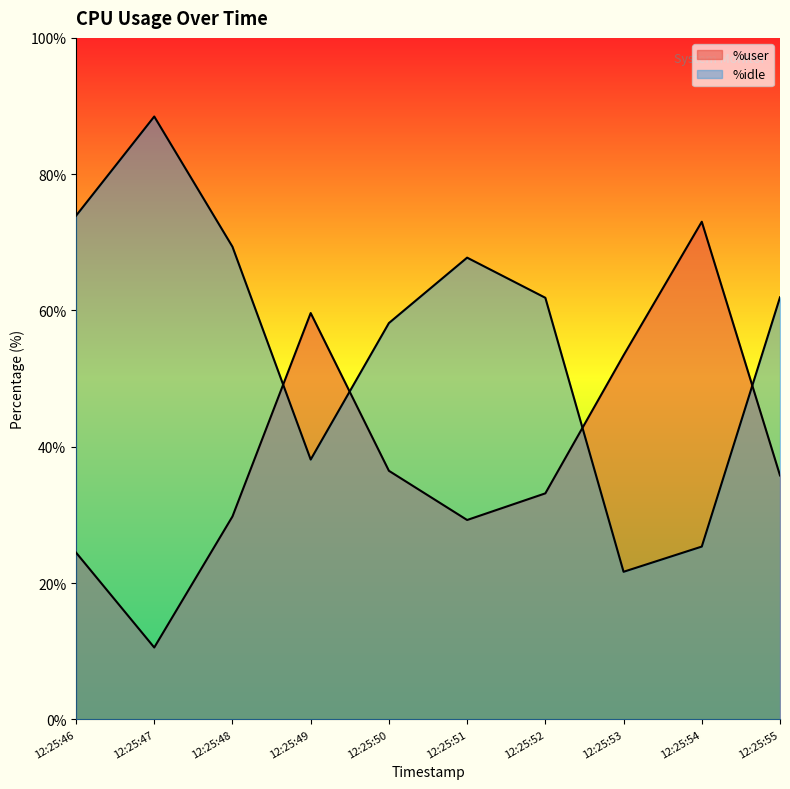

Reading left to right, list all the values displayed in this chart.

%user: 12:25:46=24.5	12:25:47=10.5	12:25:48=29.8	12:25:49=59.6	12:25:50=36.5	12:25:51=29.2	12:25:52=33.2	12:25:53=53.4	12:25:54=73.0	12:25:55=35.8
%idle: 12:25:46=73.9	12:25:47=88.5	12:25:48=69.3	12:25:49=38.1	12:25:50=58.1	12:25:51=67.8	12:25:52=61.9	12:25:53=21.6	12:25:54=25.4	12:25:55=61.9